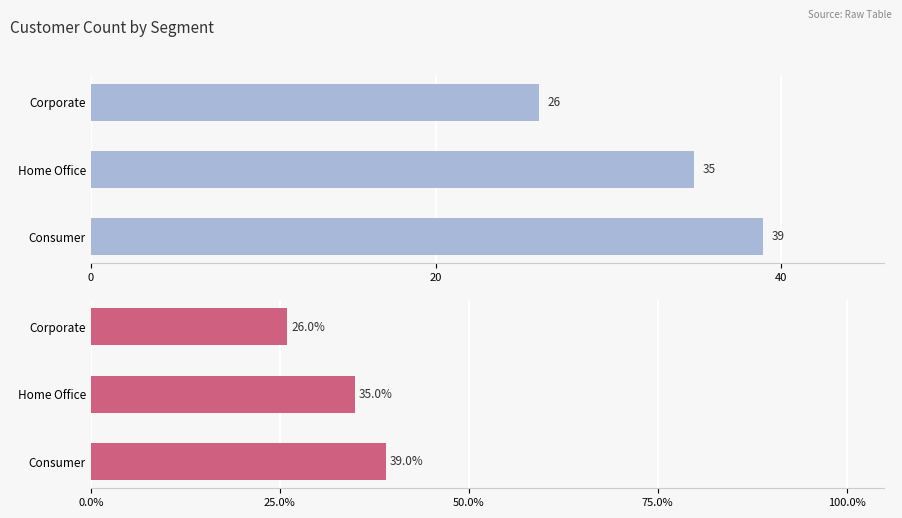

At Home Office, list the series in order from largest to smallest.

Count, Percentage